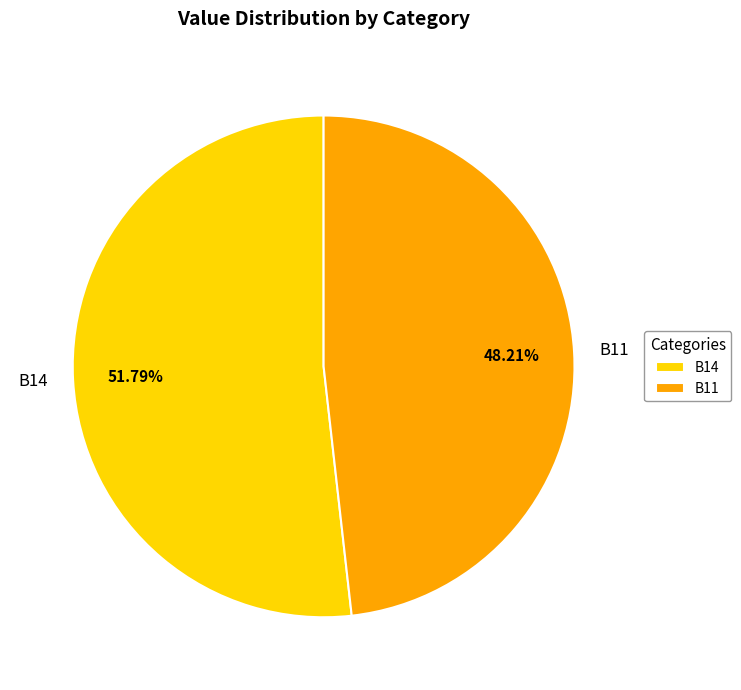

To the nearest percent, what is the average slice percentage?

50%